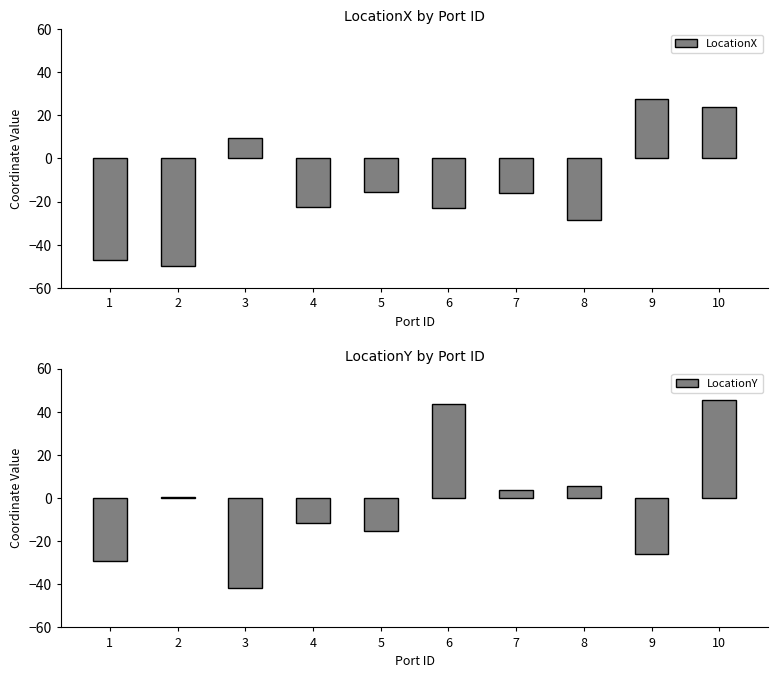

Reading right to left, list all the values displayed in this chart.

LocationX: 10=24.0	9=27.4	8=-28.4	7=-16.0	6=-22.8	5=-15.7	4=-22.5	3=9.4	2=-49.8	1=-47.2
LocationY: 10=45.7	9=-25.7	8=5.7	7=3.8	6=43.7	5=-15.1	4=-11.8	3=-41.8	2=0.3	1=-29.1